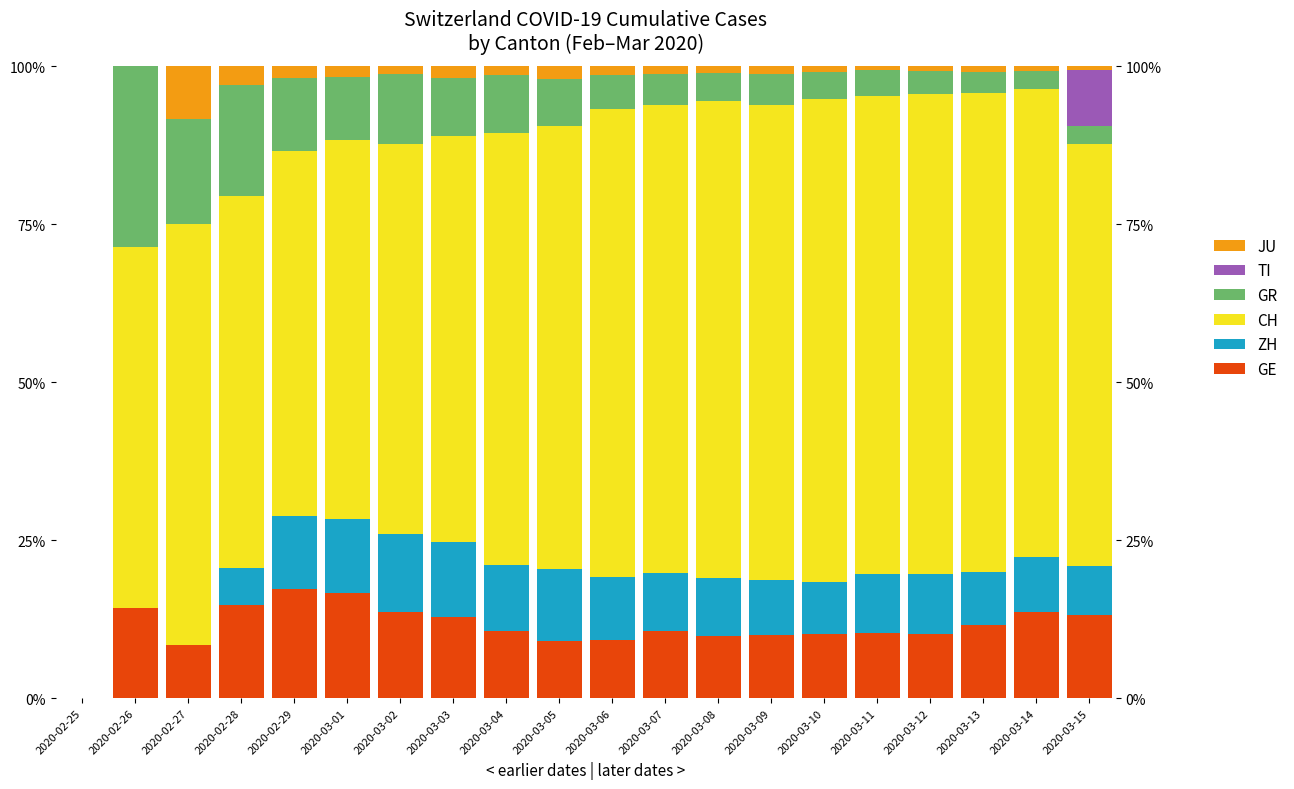

The value of ZH at 2020-03-08 is 15.5. True or false?

False